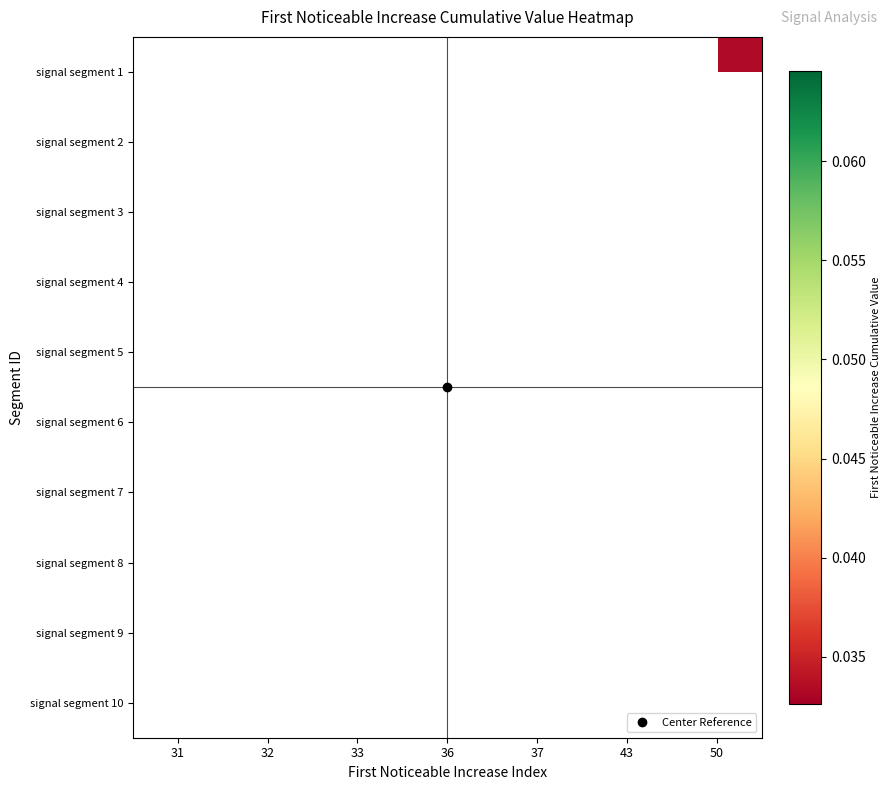

Which category has the lowest value in the signal segment 9 series?

31